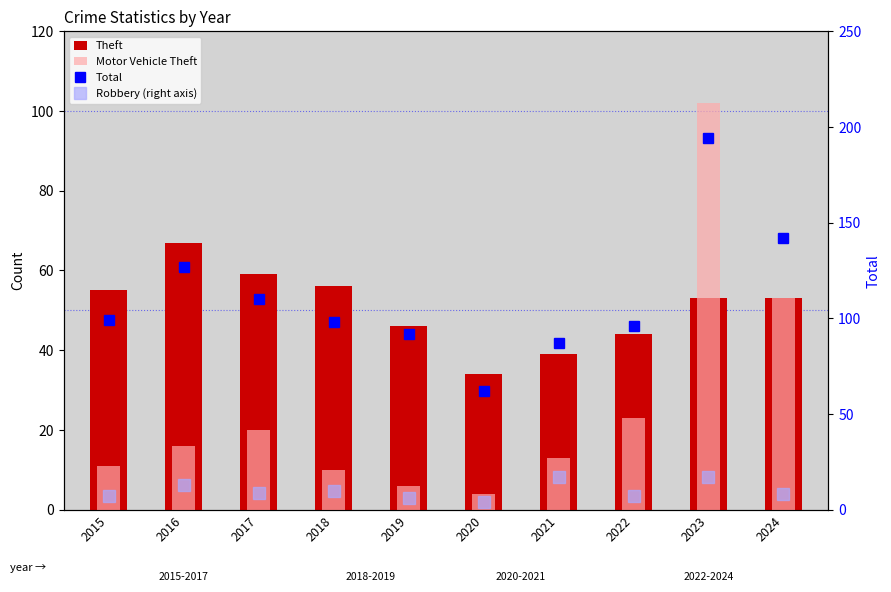

How many groups of bars are there?

10